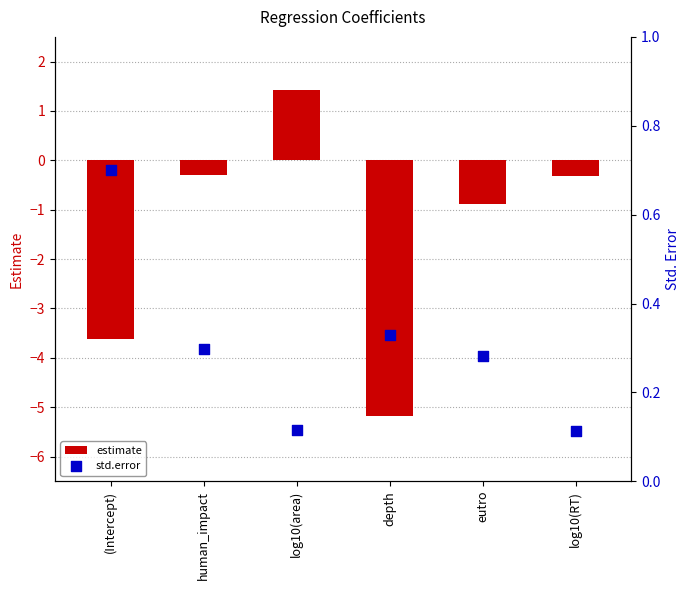

What is the total value across all series at log10(RT)?

-0.2